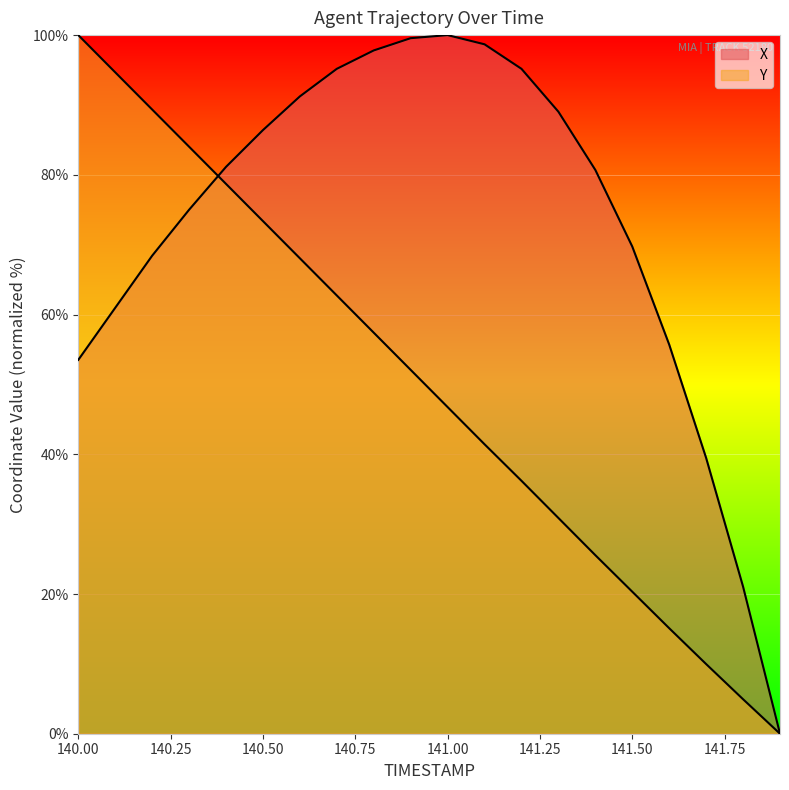

Count the number of data series in this chart.

2